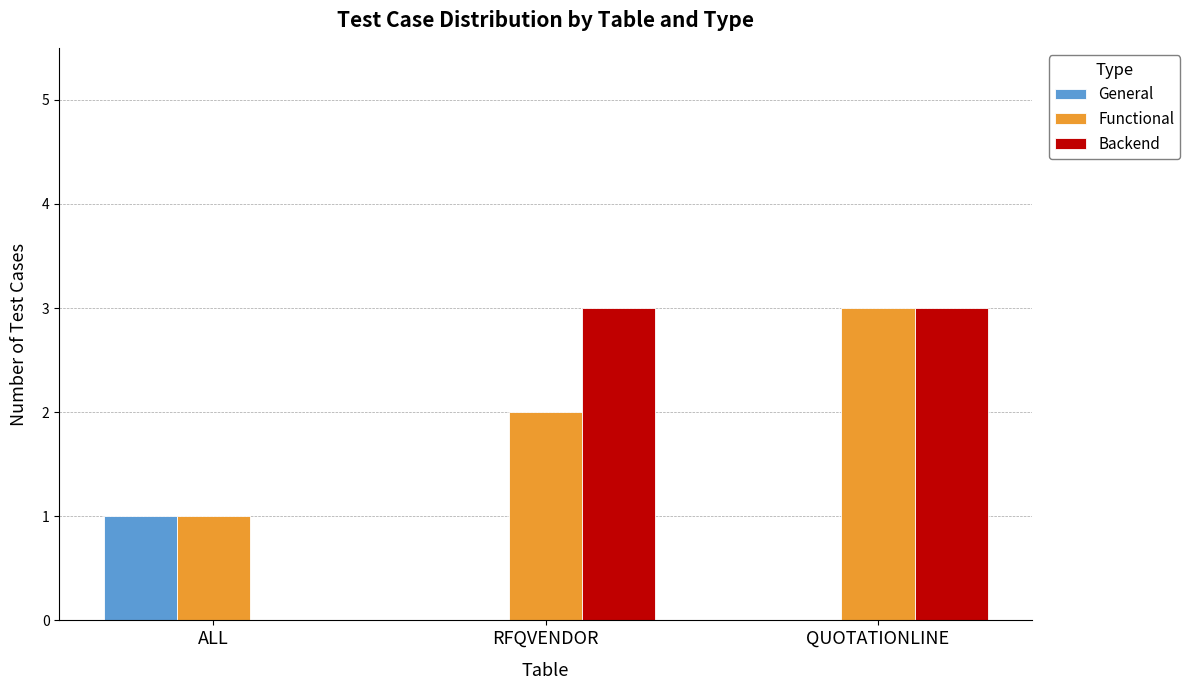

What is the sum of all Backend values?

6